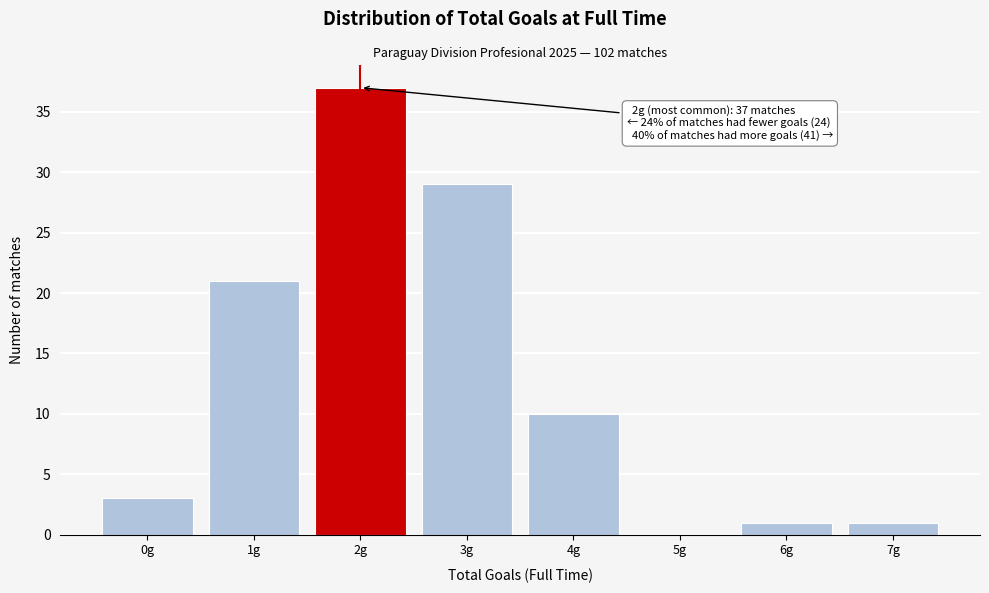

Which range on the x-axis has the tallest bar?

1.5 to 2.5